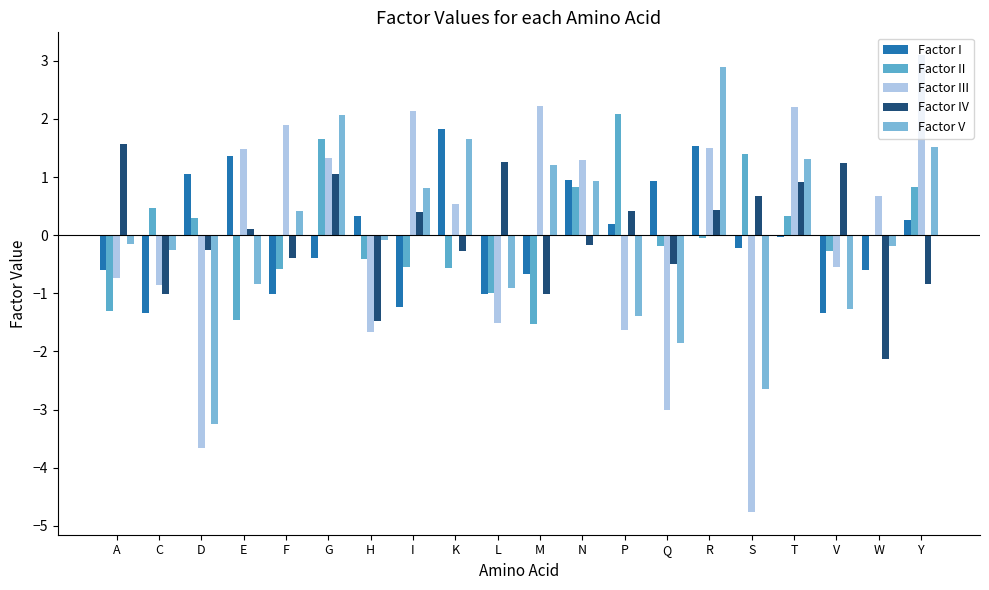

How many series are shown in this chart?

5